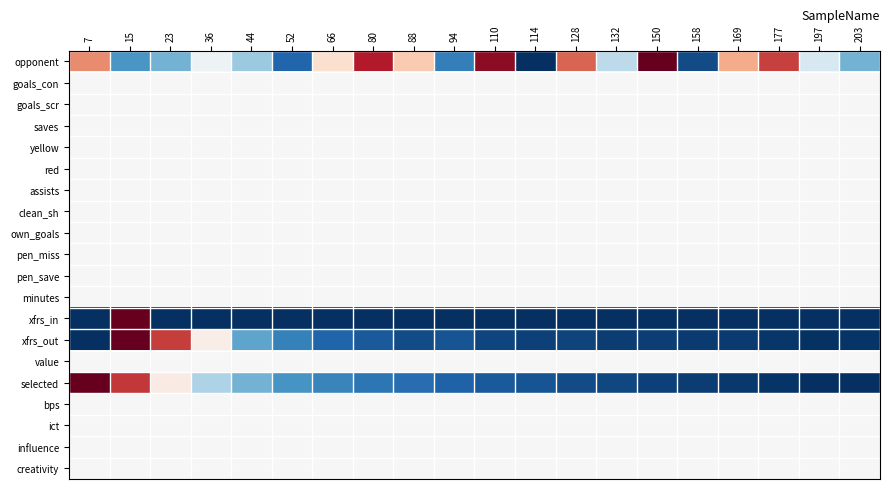

Reading left to right, extract all data points from this chart.

opponent: 7=0.7	15=0.2	23=0.3	36=0.5	44=0.3	52=0.1	66=0.6	80=0.9	88=0.6	94=0.2	110=0.9	114=0.0	128=0.8	132=0.4	150=1.0	158=0.1	169=0.7	177=0.8	197=0.4	203=0.3
goals_con: 7=0.5	15=0.5	23=0.5	36=0.5	44=0.5	52=0.5	66=0.5	80=0.5	88=0.5	94=0.5	110=0.5	114=0.5	128=0.5	132=0.5	150=0.5	158=0.5	169=0.5	177=0.5	197=0.5	203=0.5
goals_scr: 7=0.5	15=0.5	23=0.5	36=0.5	44=0.5	52=0.5	66=0.5	80=0.5	88=0.5	94=0.5	110=0.5	114=0.5	128=0.5	132=0.5	150=0.5	158=0.5	169=0.5	177=0.5	197=0.5	203=0.5
saves: 7=0.5	15=0.5	23=0.5	36=0.5	44=0.5	52=0.5	66=0.5	80=0.5	88=0.5	94=0.5	110=0.5	114=0.5	128=0.5	132=0.5	150=0.5	158=0.5	169=0.5	177=0.5	197=0.5	203=0.5
yellow: 7=0.5	15=0.5	23=0.5	36=0.5	44=0.5	52=0.5	66=0.5	80=0.5	88=0.5	94=0.5	110=0.5	114=0.5	128=0.5	132=0.5	150=0.5	158=0.5	169=0.5	177=0.5	197=0.5	203=0.5
red: 7=0.5	15=0.5	23=0.5	36=0.5	44=0.5	52=0.5	66=0.5	80=0.5	88=0.5	94=0.5	110=0.5	114=0.5	128=0.5	132=0.5	150=0.5	158=0.5	169=0.5	177=0.5	197=0.5	203=0.5
assists: 7=0.5	15=0.5	23=0.5	36=0.5	44=0.5	52=0.5	66=0.5	80=0.5	88=0.5	94=0.5	110=0.5	114=0.5	128=0.5	132=0.5	150=0.5	158=0.5	169=0.5	177=0.5	197=0.5	203=0.5
clean_sh: 7=0.5	15=0.5	23=0.5	36=0.5	44=0.5	52=0.5	66=0.5	80=0.5	88=0.5	94=0.5	110=0.5	114=0.5	128=0.5	132=0.5	150=0.5	158=0.5	169=0.5	177=0.5	197=0.5	203=0.5
own_goals: 7=0.5	15=0.5	23=0.5	36=0.5	44=0.5	52=0.5	66=0.5	80=0.5	88=0.5	94=0.5	110=0.5	114=0.5	128=0.5	132=0.5	150=0.5	158=0.5	169=0.5	177=0.5	197=0.5	203=0.5
pen_miss: 7=0.5	15=0.5	23=0.5	36=0.5	44=0.5	52=0.5	66=0.5	80=0.5	88=0.5	94=0.5	110=0.5	114=0.5	128=0.5	132=0.5	150=0.5	158=0.5	169=0.5	177=0.5	197=0.5	203=0.5
pen_save: 7=0.5	15=0.5	23=0.5	36=0.5	44=0.5	52=0.5	66=0.5	80=0.5	88=0.5	94=0.5	110=0.5	114=0.5	128=0.5	132=0.5	150=0.5	158=0.5	169=0.5	177=0.5	197=0.5	203=0.5
minutes: 7=0.5	15=0.5	23=0.5	36=0.5	44=0.5	52=0.5	66=0.5	80=0.5	88=0.5	94=0.5	110=0.5	114=0.5	128=0.5	132=0.5	150=0.5	158=0.5	169=0.5	177=0.5	197=0.5	203=0.5
xfrs_in: 7=0.0	15=1.0	23=0.0	36=0.0	44=0.0	52=0.0	66=0.0	80=0.0	88=0.0	94=0.0	110=0.0	114=0.0	128=0.0	132=0.0	150=0.0	158=0.0	169=0.0	177=0.0	197=0.0	203=0.0
xfrs_out: 7=0.0	15=1.0	23=0.8	36=0.5	44=0.2	52=0.2	66=0.1	80=0.1	88=0.1	94=0.1	110=0.0	114=0.0	128=0.0	132=0.0	150=0.0	158=0.0	169=0.0	177=0.0	197=0.0	203=0.0
value: 7=0.5	15=0.5	23=0.5	36=0.5	44=0.5	52=0.5	66=0.5	80=0.5	88=0.5	94=0.5	110=0.5	114=0.5	128=0.5	132=0.5	150=0.5	158=0.5	169=0.5	177=0.5	197=0.5	203=0.5
selected: 7=1.0	15=0.9	23=0.5	36=0.3	44=0.3	52=0.2	66=0.2	80=0.1	88=0.1	94=0.1	110=0.1	114=0.1	128=0.1	132=0.0	150=0.0	158=0.0	169=0.0	177=0.0	197=0.0	203=0.0
bps: 7=0.5	15=0.5	23=0.5	36=0.5	44=0.5	52=0.5	66=0.5	80=0.5	88=0.5	94=0.5	110=0.5	114=0.5	128=0.5	132=0.5	150=0.5	158=0.5	169=0.5	177=0.5	197=0.5	203=0.5
ict: 7=0.5	15=0.5	23=0.5	36=0.5	44=0.5	52=0.5	66=0.5	80=0.5	88=0.5	94=0.5	110=0.5	114=0.5	128=0.5	132=0.5	150=0.5	158=0.5	169=0.5	177=0.5	197=0.5	203=0.5
influence: 7=0.5	15=0.5	23=0.5	36=0.5	44=0.5	52=0.5	66=0.5	80=0.5	88=0.5	94=0.5	110=0.5	114=0.5	128=0.5	132=0.5	150=0.5	158=0.5	169=0.5	177=0.5	197=0.5	203=0.5
creativity: 7=0.5	15=0.5	23=0.5	36=0.5	44=0.5	52=0.5	66=0.5	80=0.5	88=0.5	94=0.5	110=0.5	114=0.5	128=0.5	132=0.5	150=0.5	158=0.5	169=0.5	177=0.5	197=0.5	203=0.5